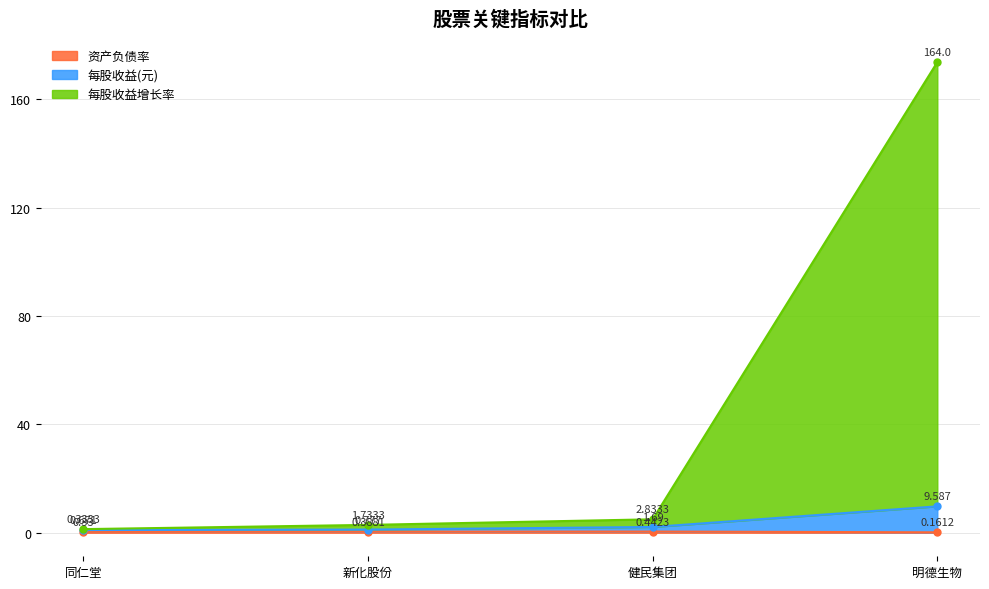

At which category is the sum across all series the highest?

明德生物